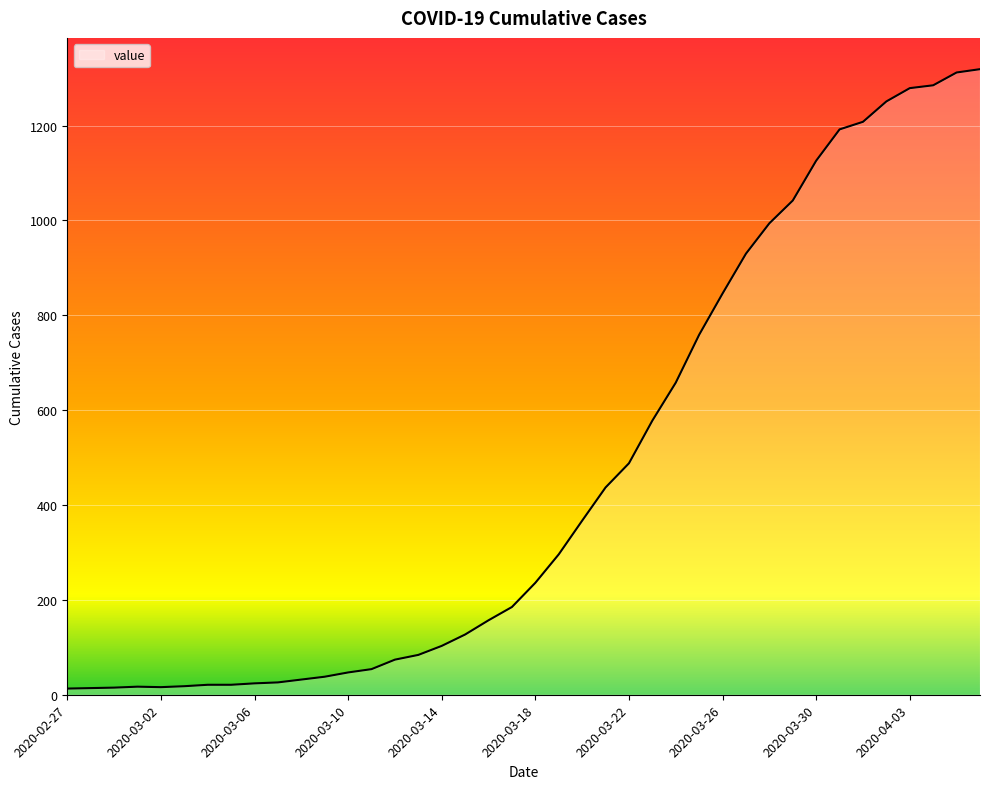

What is the greatest value displayed?

1319